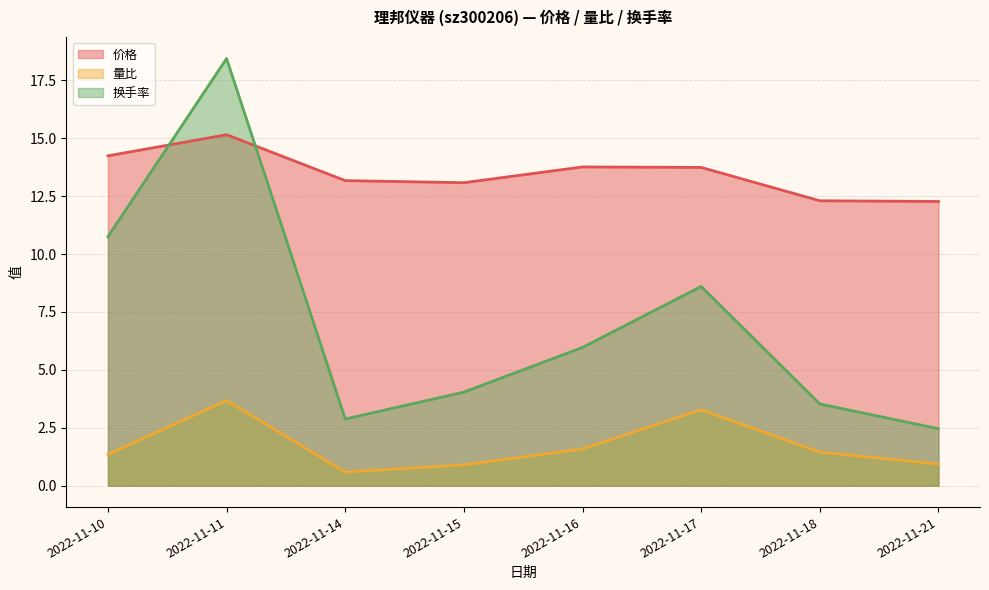

Reading right to left, what are all the values shown in this chart?

价格: 12.3	12.3	13.7	13.8	13.1	13.2	15.2	14.2
量比: 0.9	1.4	3.3	1.6	0.9	0.6	3.7	1.4
换手率: 2.5	3.5	8.6	6.0	4.0	2.9	18.4	10.8